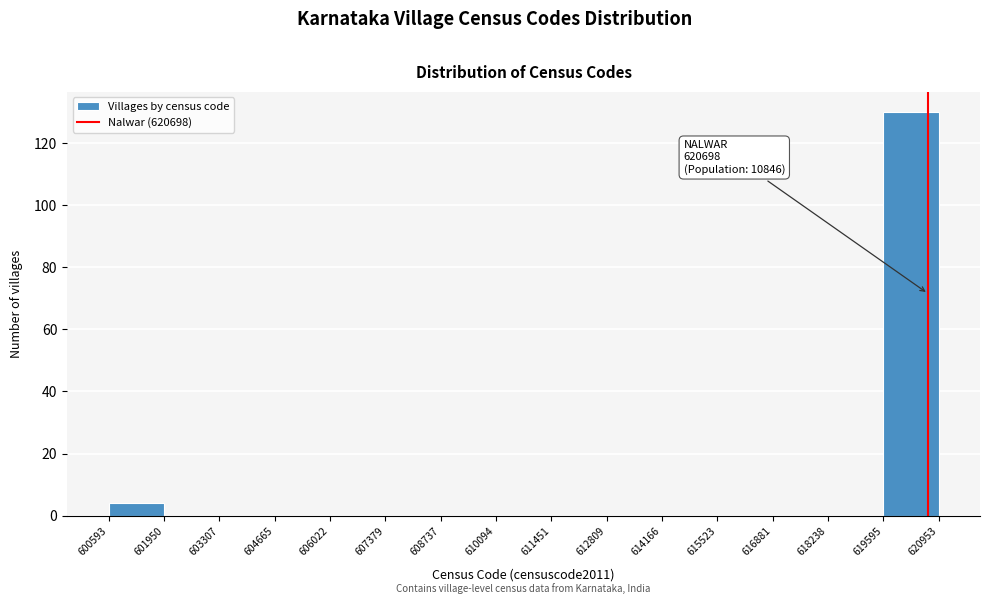

Over which range of the x-axis is the bar tallest?

619595 to 620953